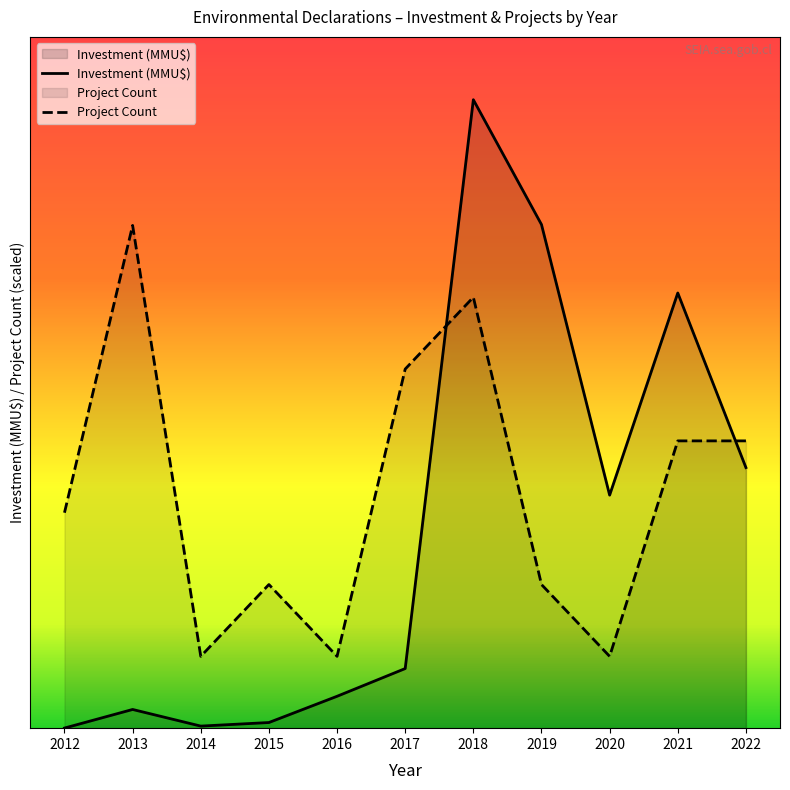

List the series in order of their peak value, highest first.

Investment (MMU$), Project Count